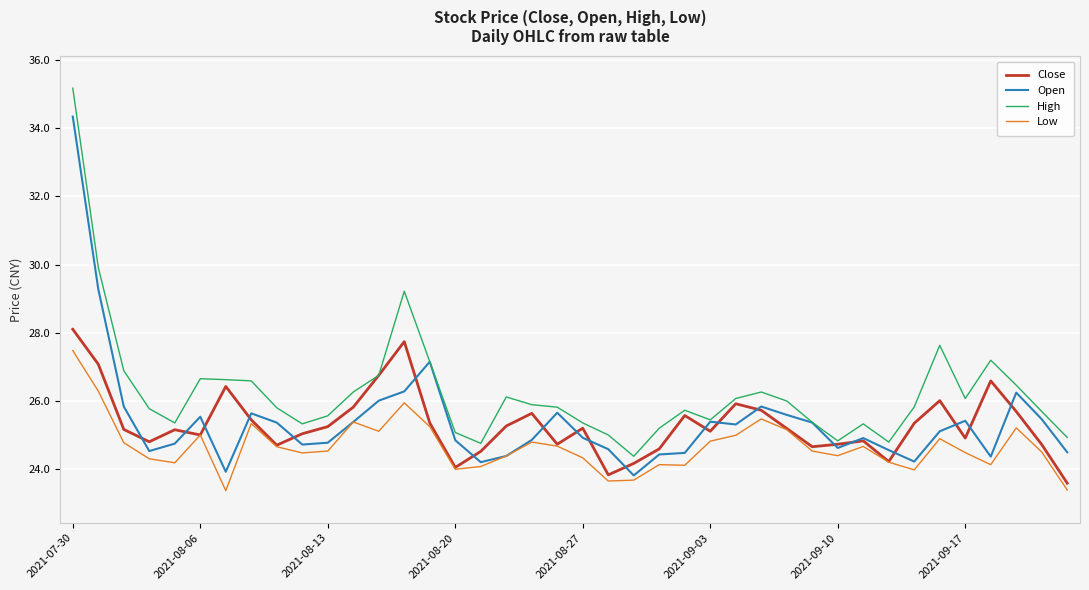

What is the difference between the maximum and minimum values in the Open series?

10.5